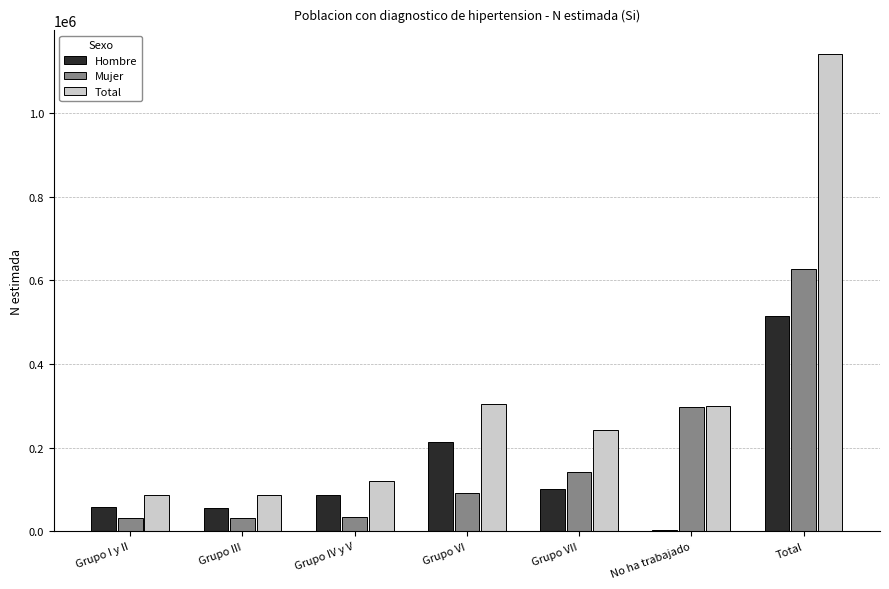

Is it true that Mujer equals 296405 at No ha trabajado?

True